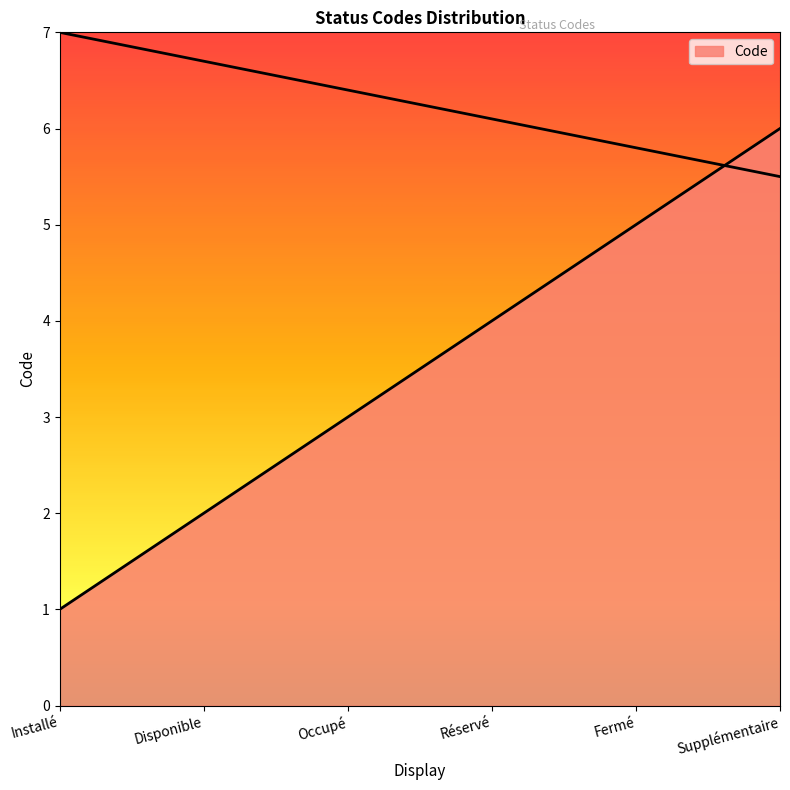

What is the sum of all values?

21